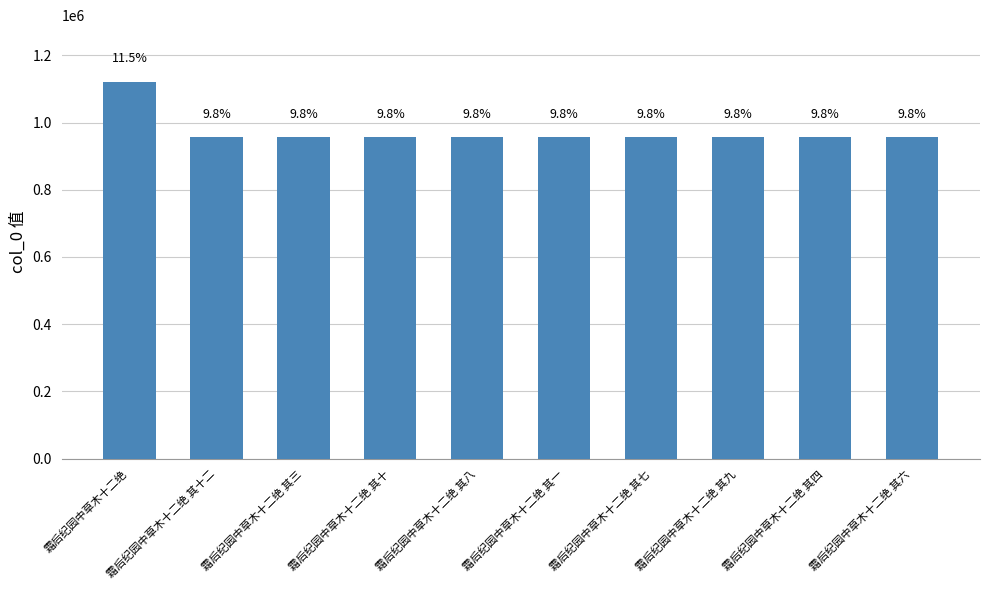

How many bars are there in total?

10